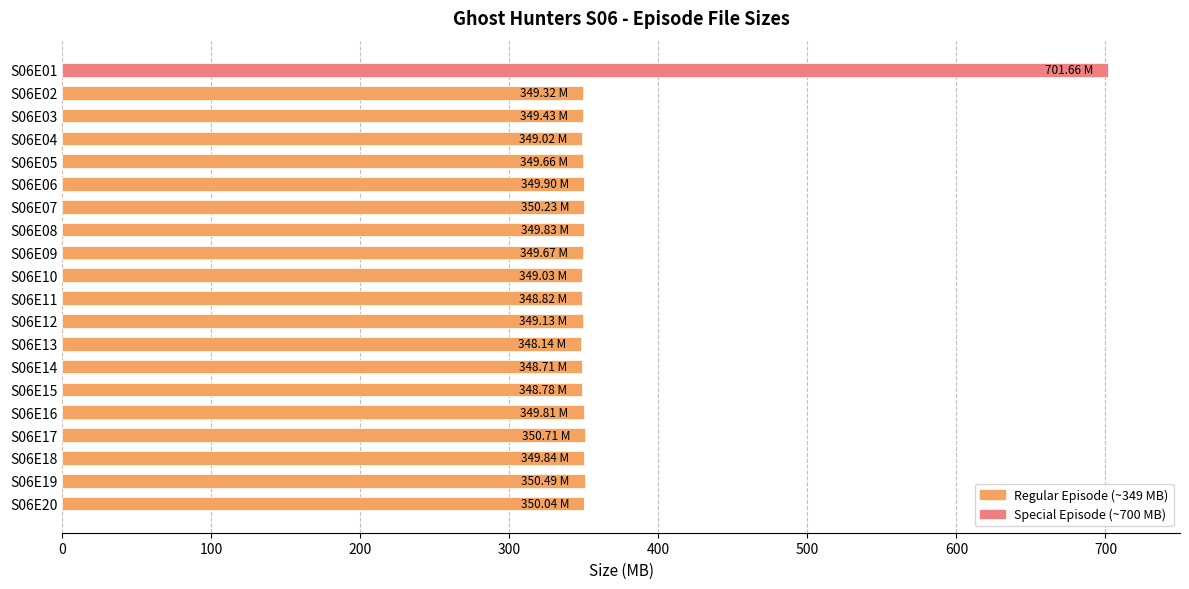

Approximately how many times larger is the value at S06E10 compared to S06E03?

1.0